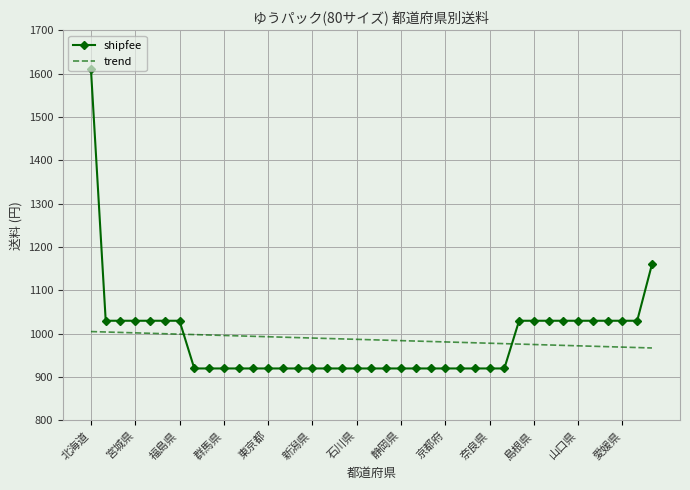

After their last crossing, which series has the higher values: shipfee or trend?

shipfee